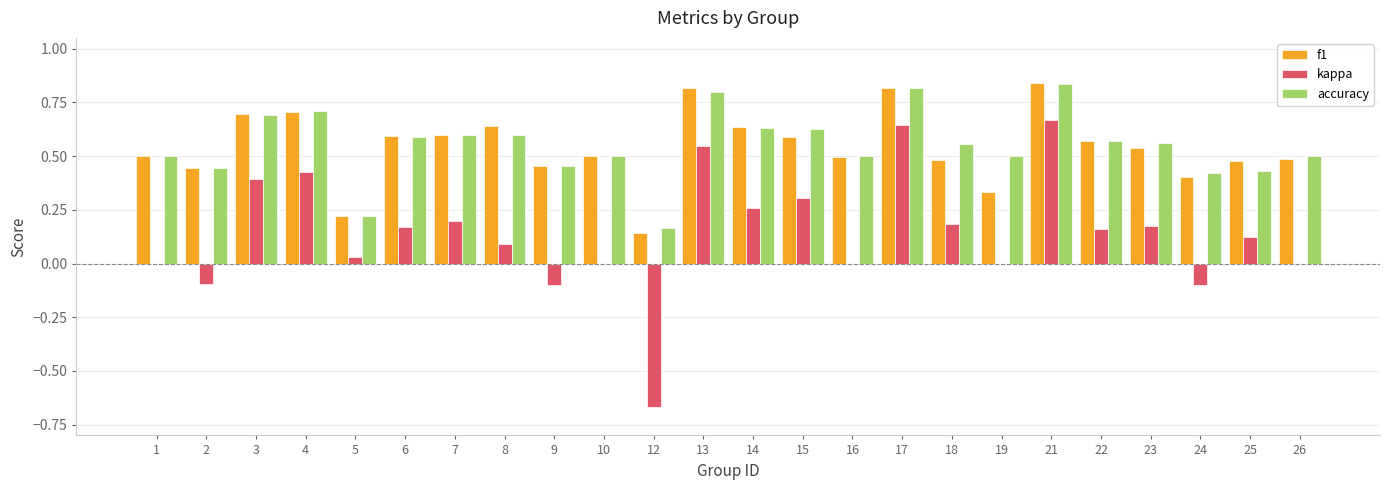

Is it true that accuracy equals 0.6 at 23?

True